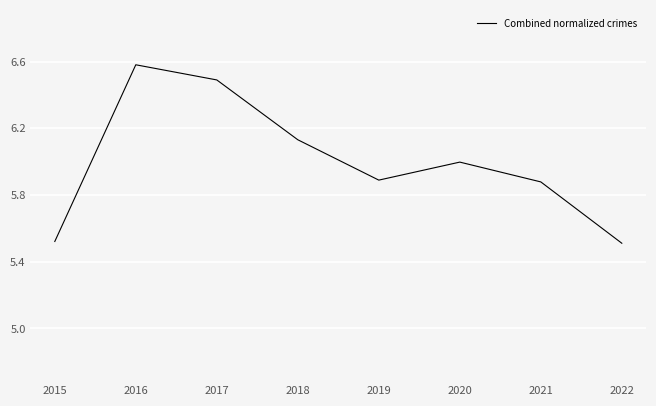

At which category does the chart reach its peak across all series?

2016